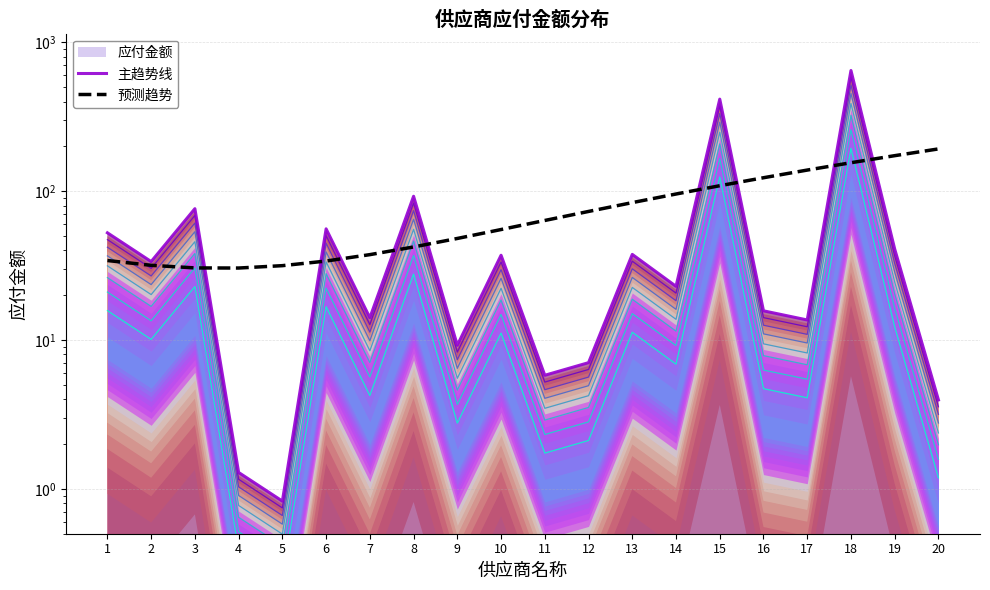

The value of 预测趋势 at 4 is 30.5. True or false?

True